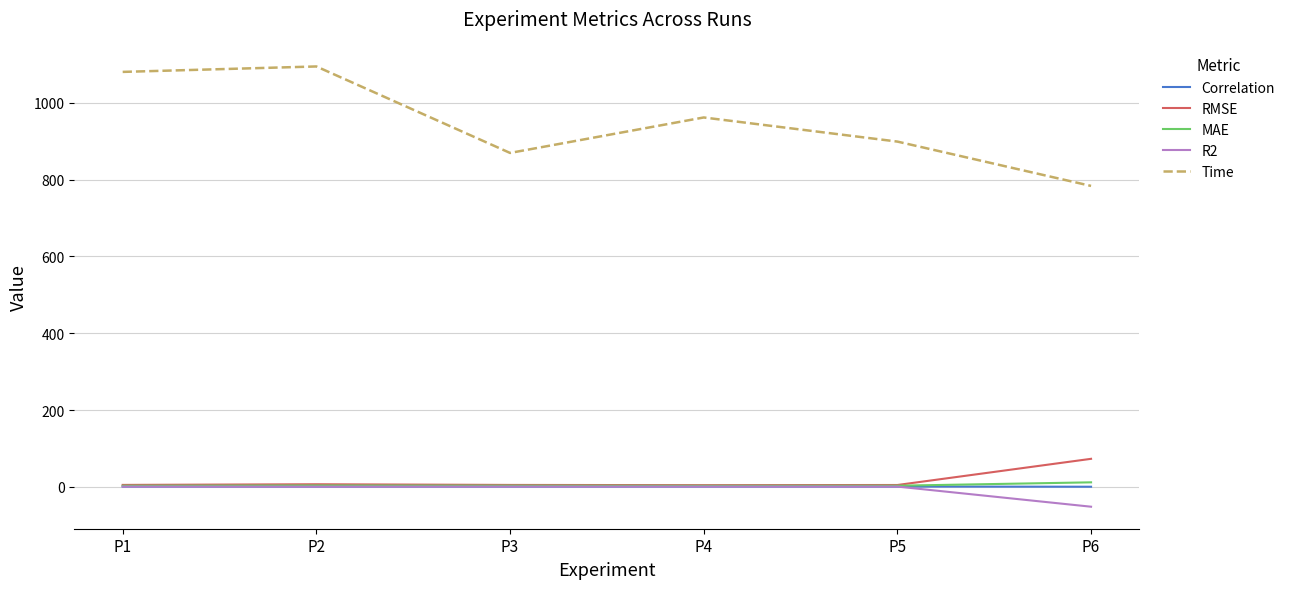

What is the minimum value shown in the chart?

-51.6